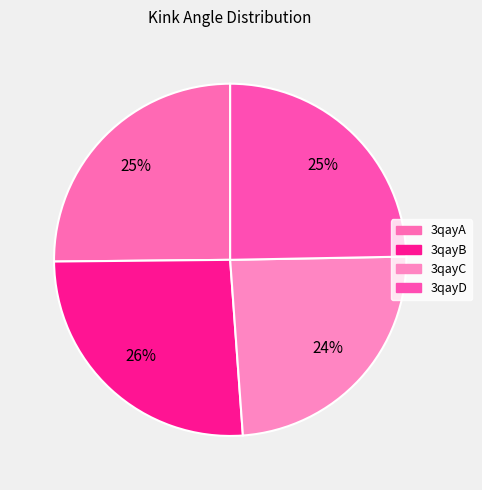

Does any single category account for the majority?

No